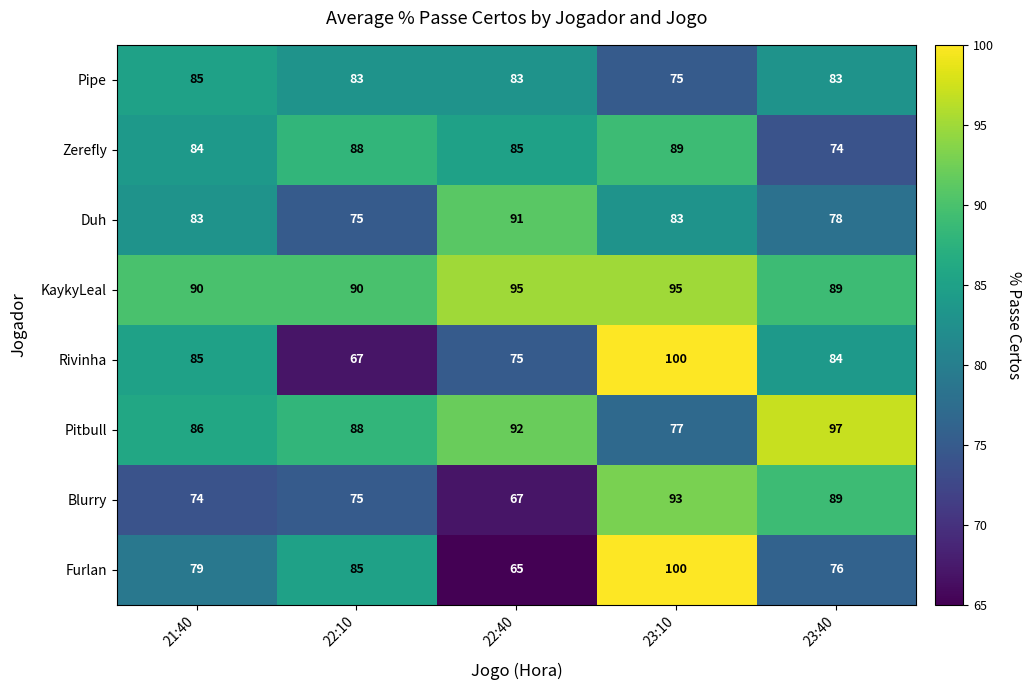

What is the difference between the second highest and second lowest values in the Zerefly series?

4